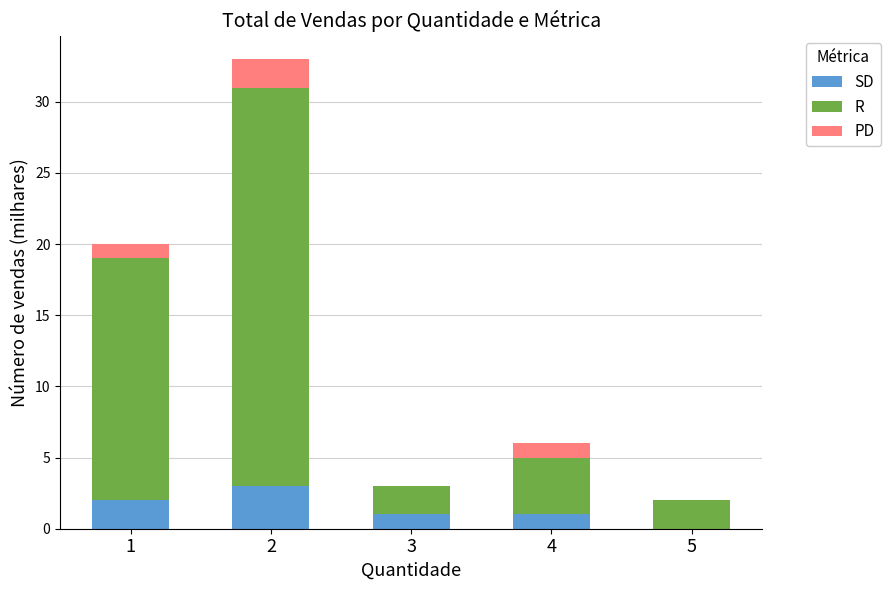

What is the sum of all SD values?

7